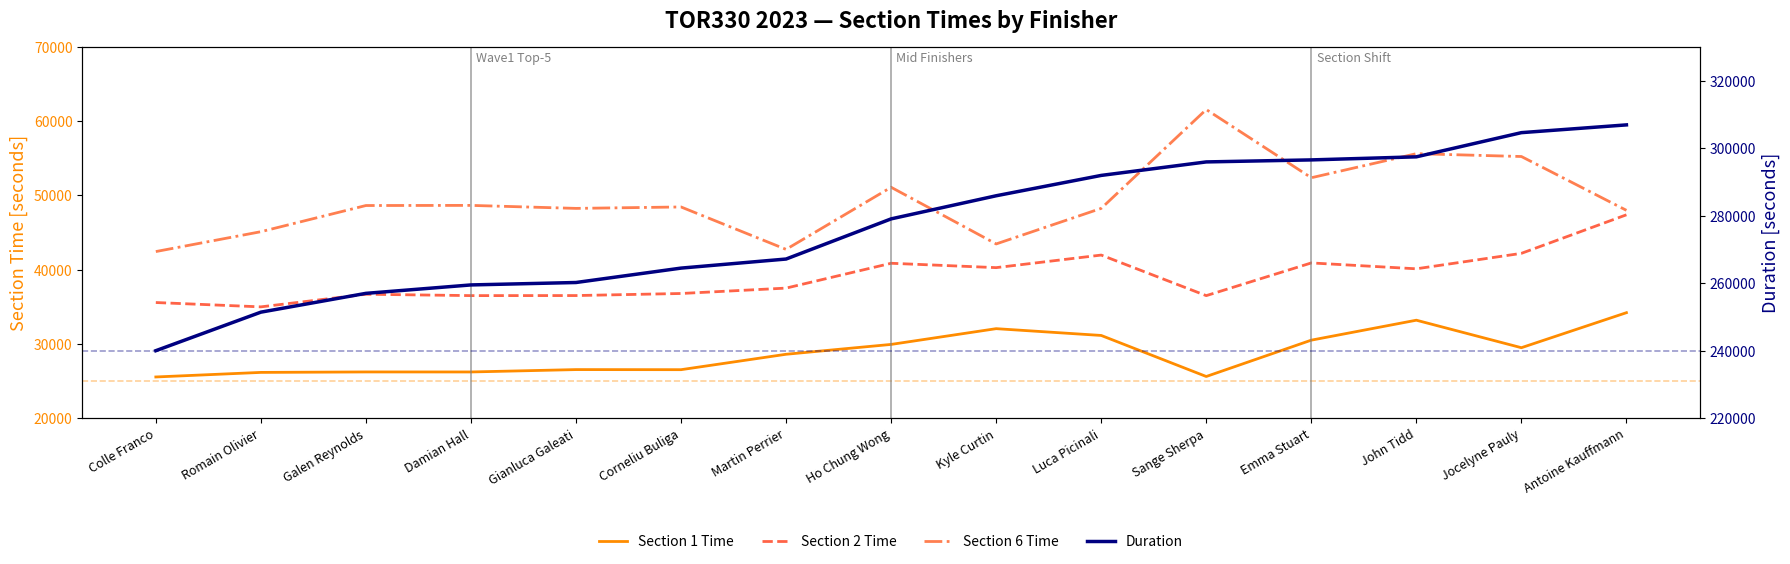

Does the chart display data point markers on the line(s)?

No